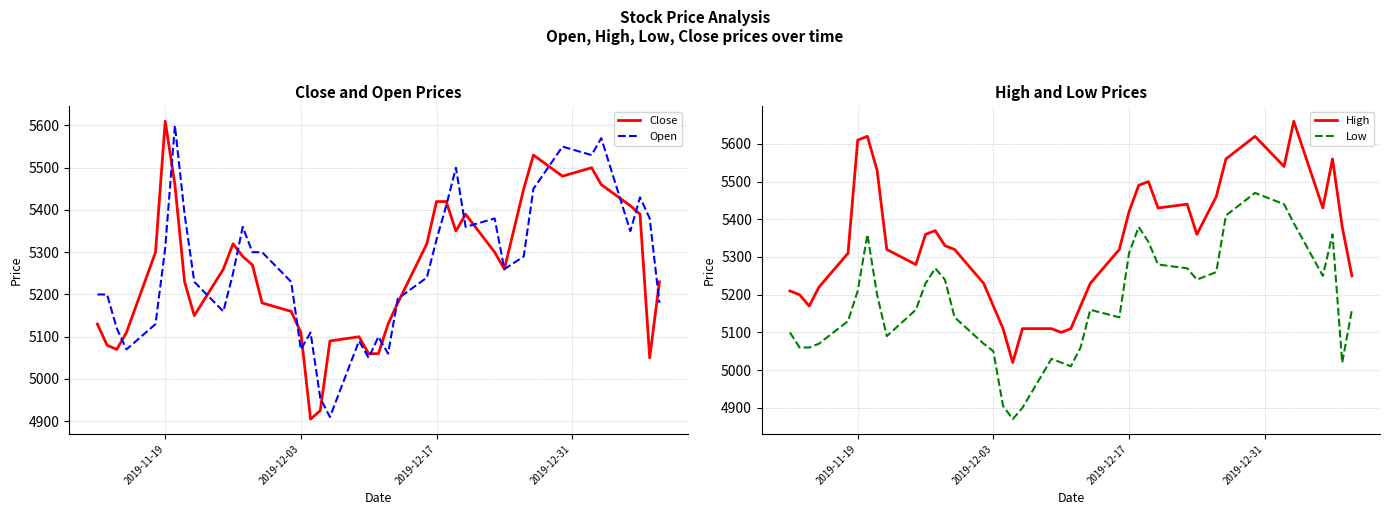

What is the value of the Low point at the 21st from the left?

5020